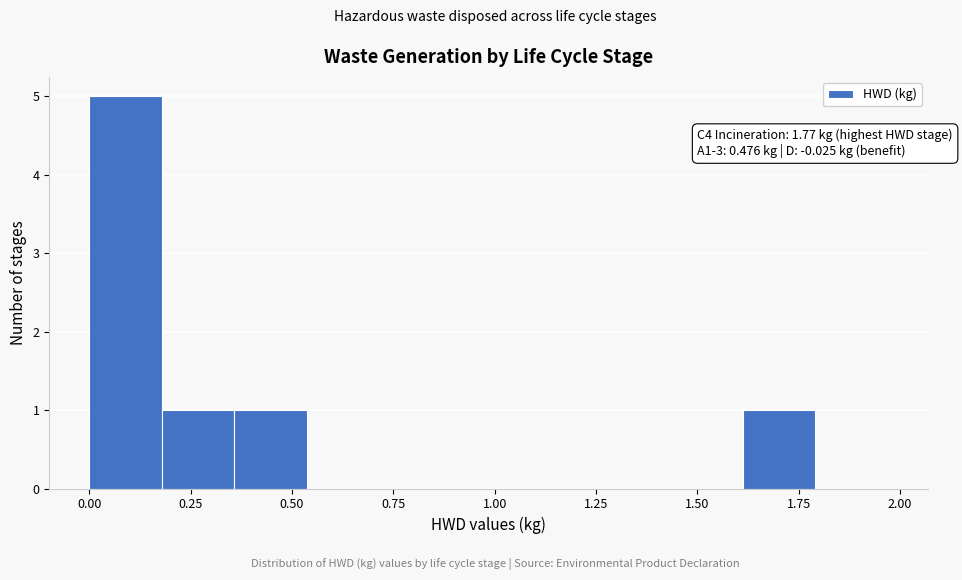

Around what value on the x-axis is the tallest bar? Give the approximate position of its centre, as read against the axis.

0.10